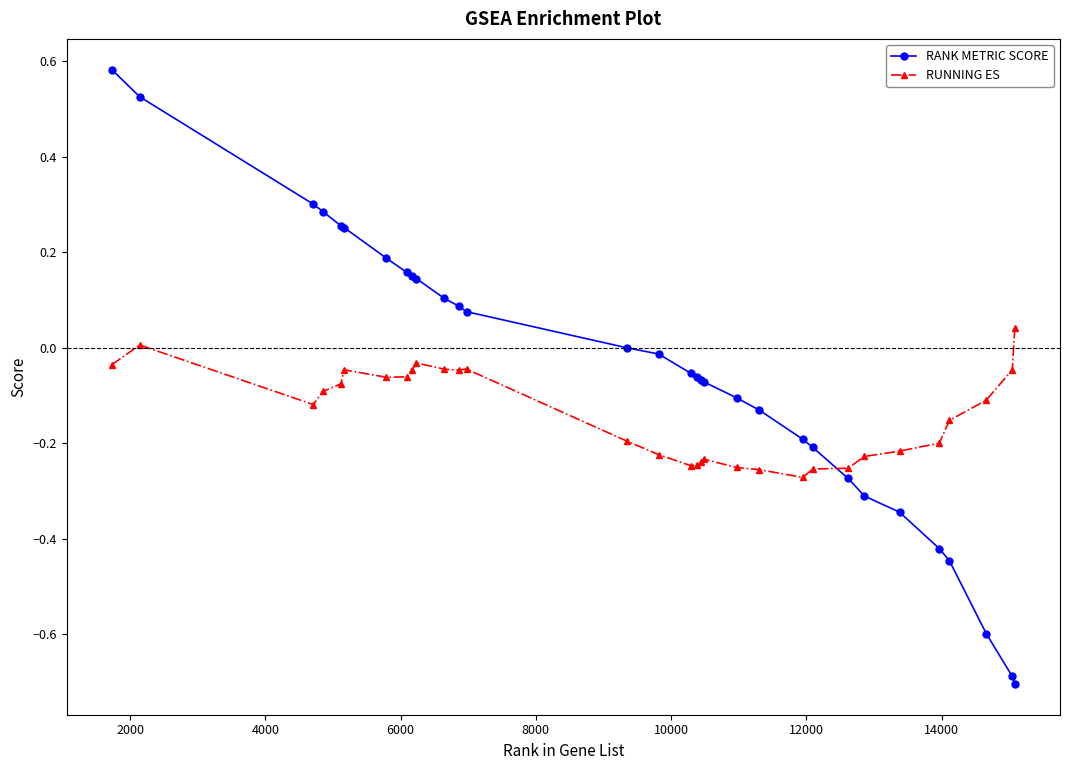

How many values in RUNNING ES are below zero?

29